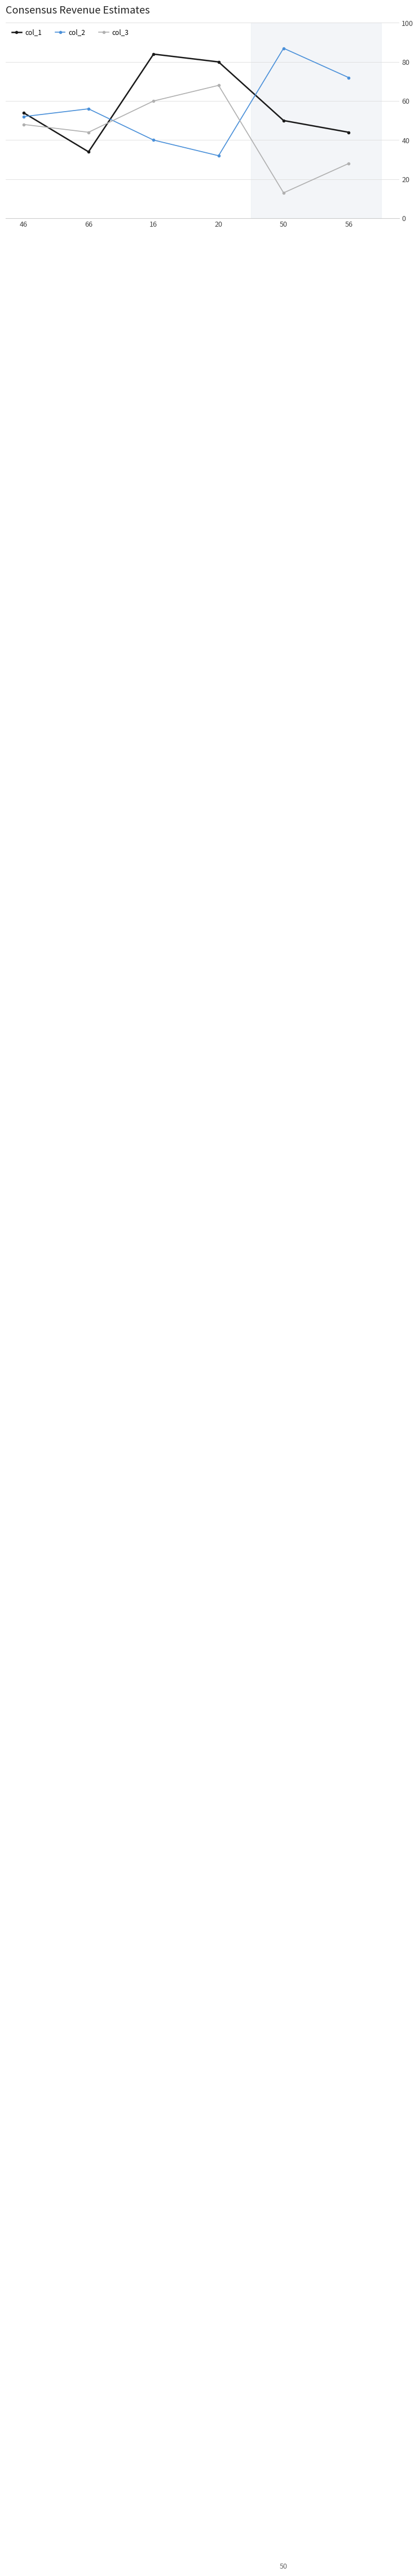

What is the sum of the col_2 values at 56 and 50?

159